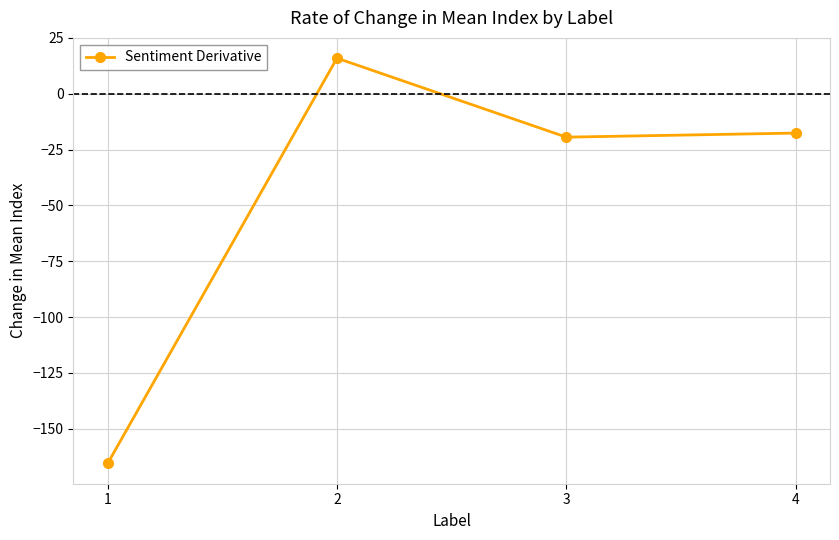

What is the average value?

-46.7